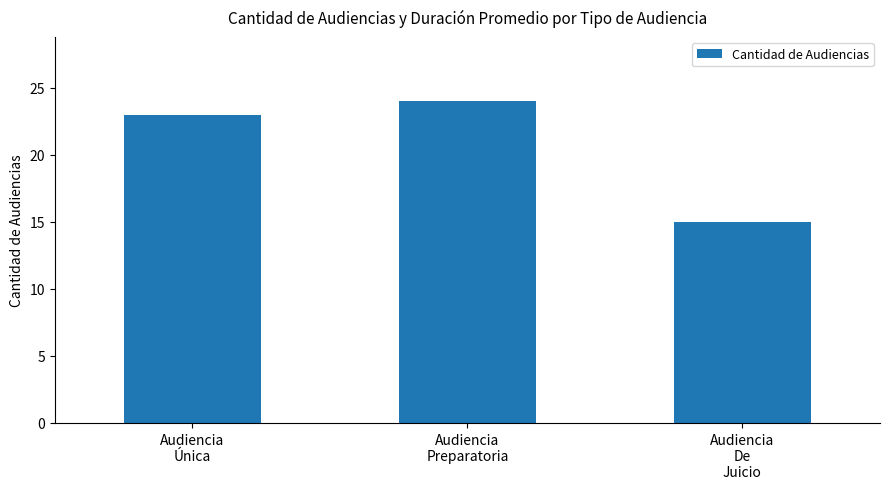

Reading left to right, list all the values displayed in this chart.

Audiencia
Única=23	Audiencia
Preparatoria=24	Audiencia
De
Juicio=15